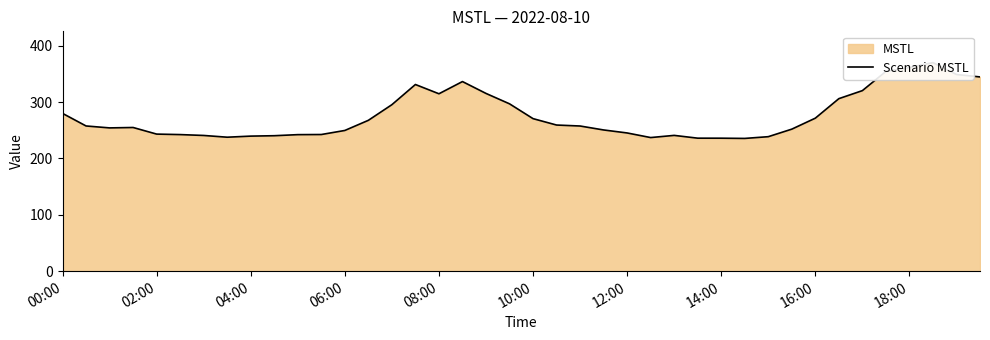

Count the number of values greater than 257.

20